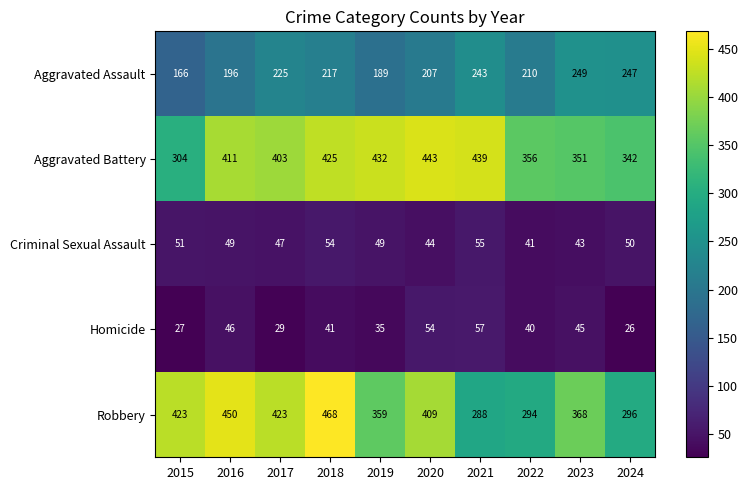

Which series has the largest total across all categories?

Aggravated Battery